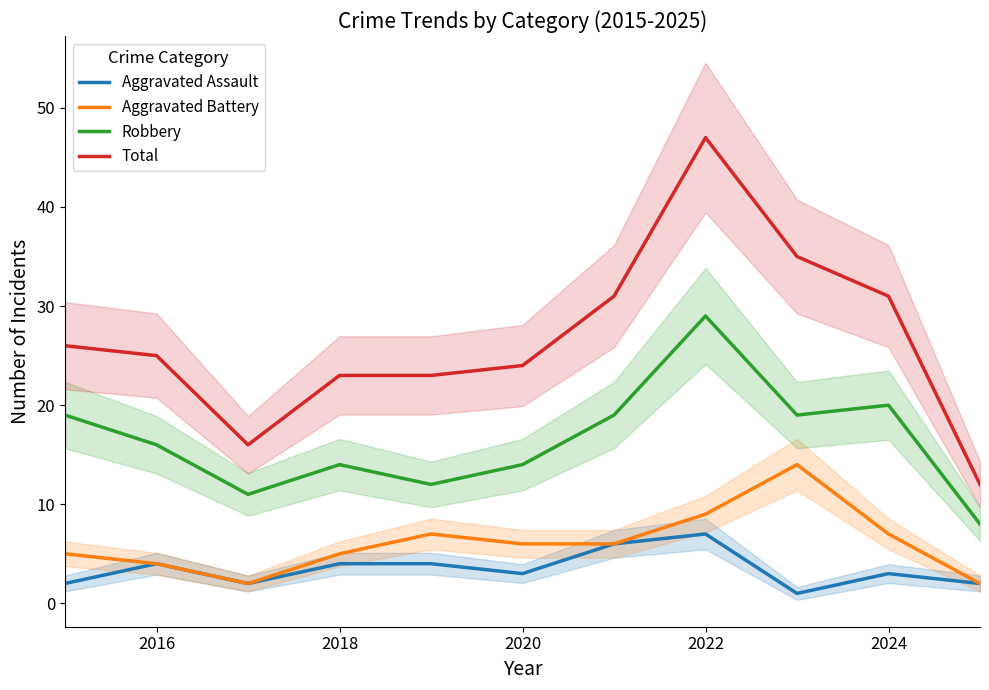

Read the Aggravated Assault value at 2022.

7